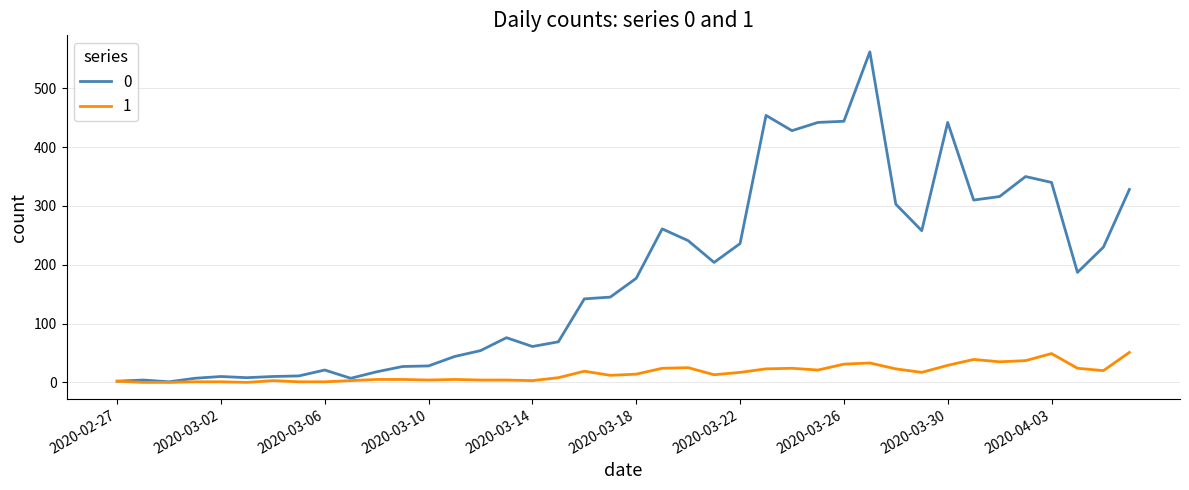

Rank the series by their average value, from highest to lowest.

0, 1